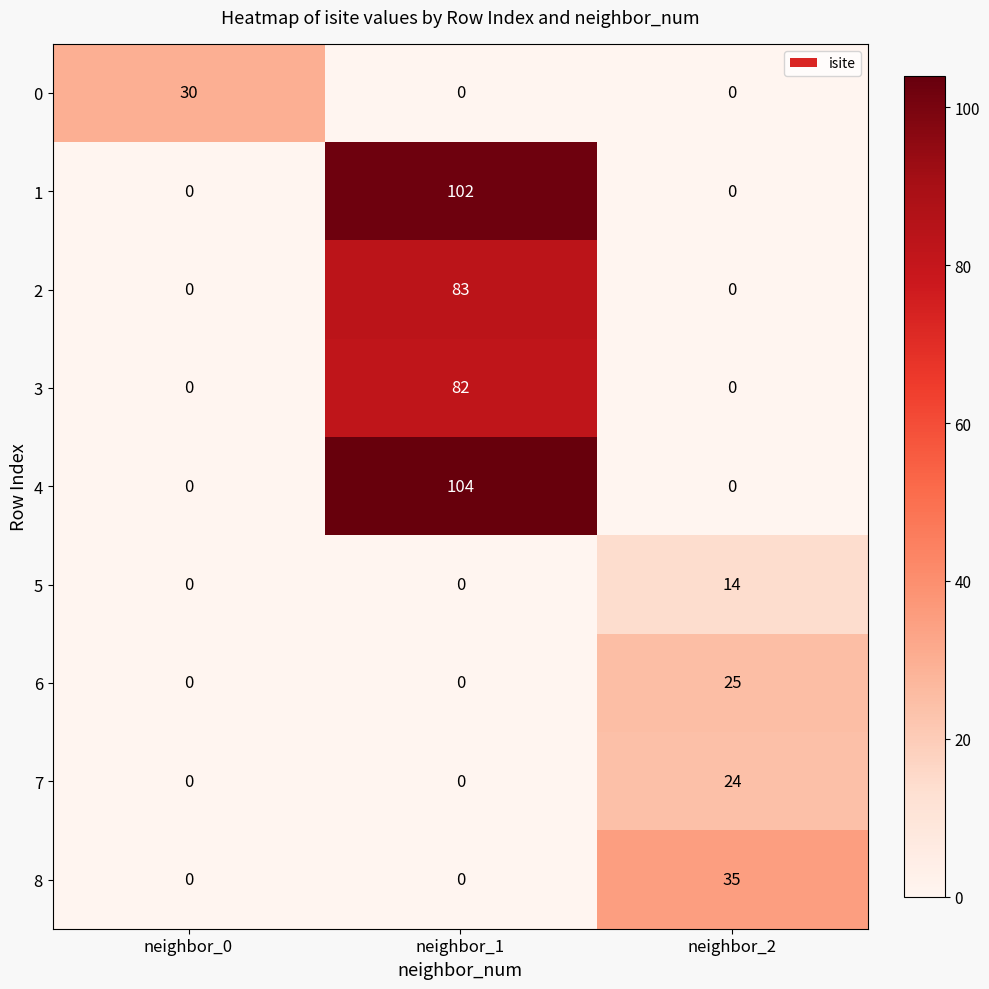

What is the sum of all 4 values?

104